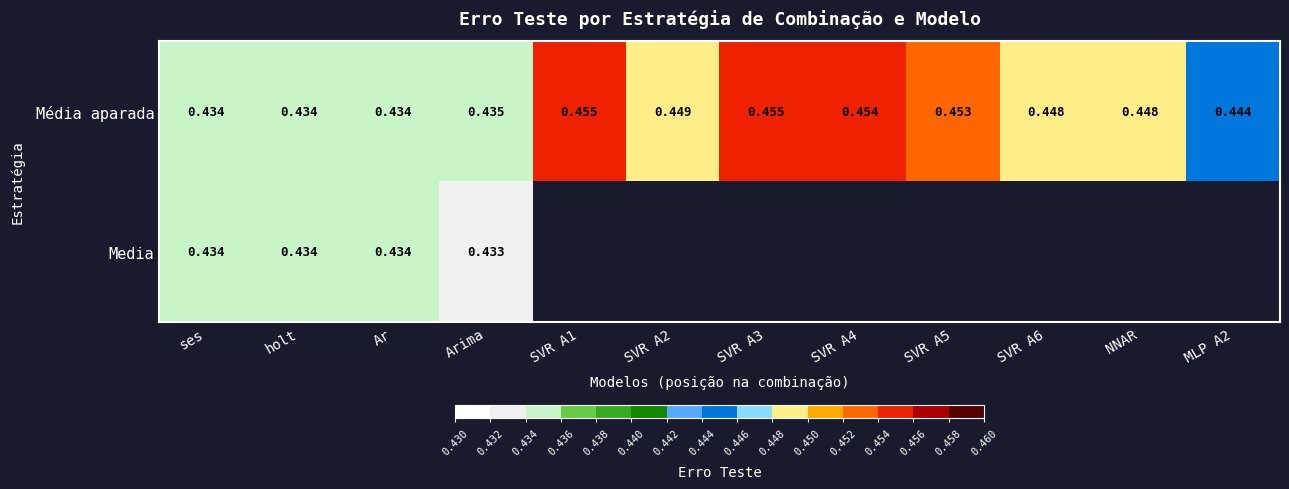

Which series has the largest range (max minus min)?

Média aparada